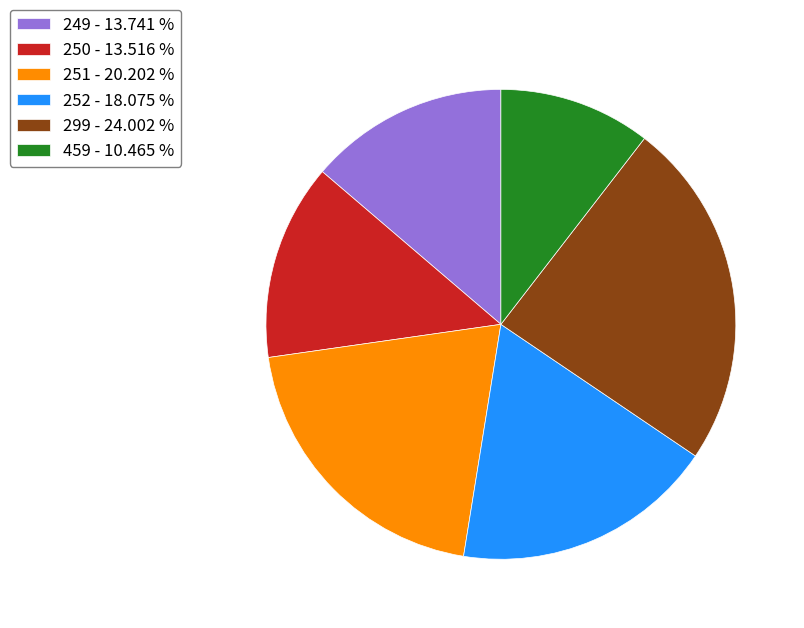

Does 250 represent more than half of the total?

No